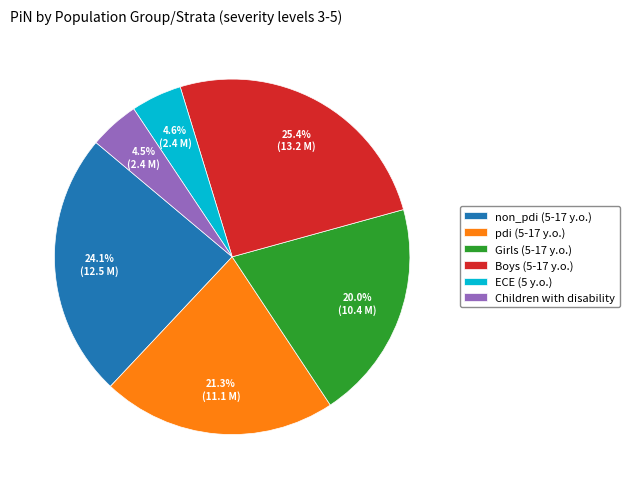

True or false: Girls (5-17 y.o.) accounts for 20% of the total.

True